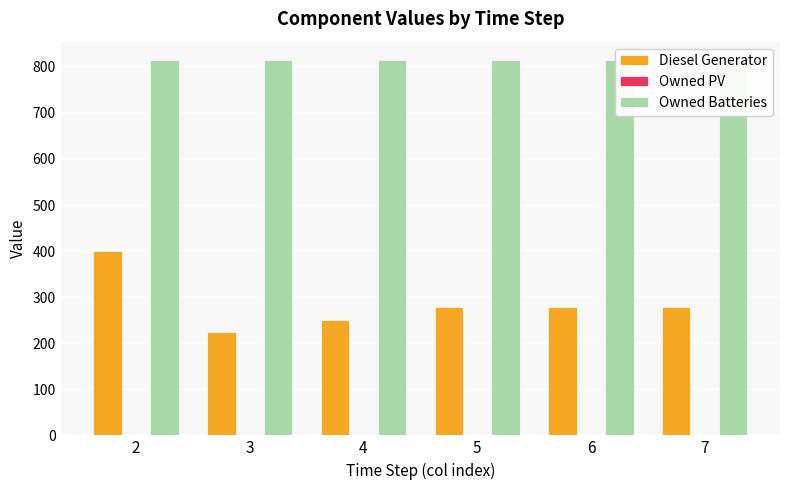

Is it true that Diesel Generator equals 400 at 2?

True